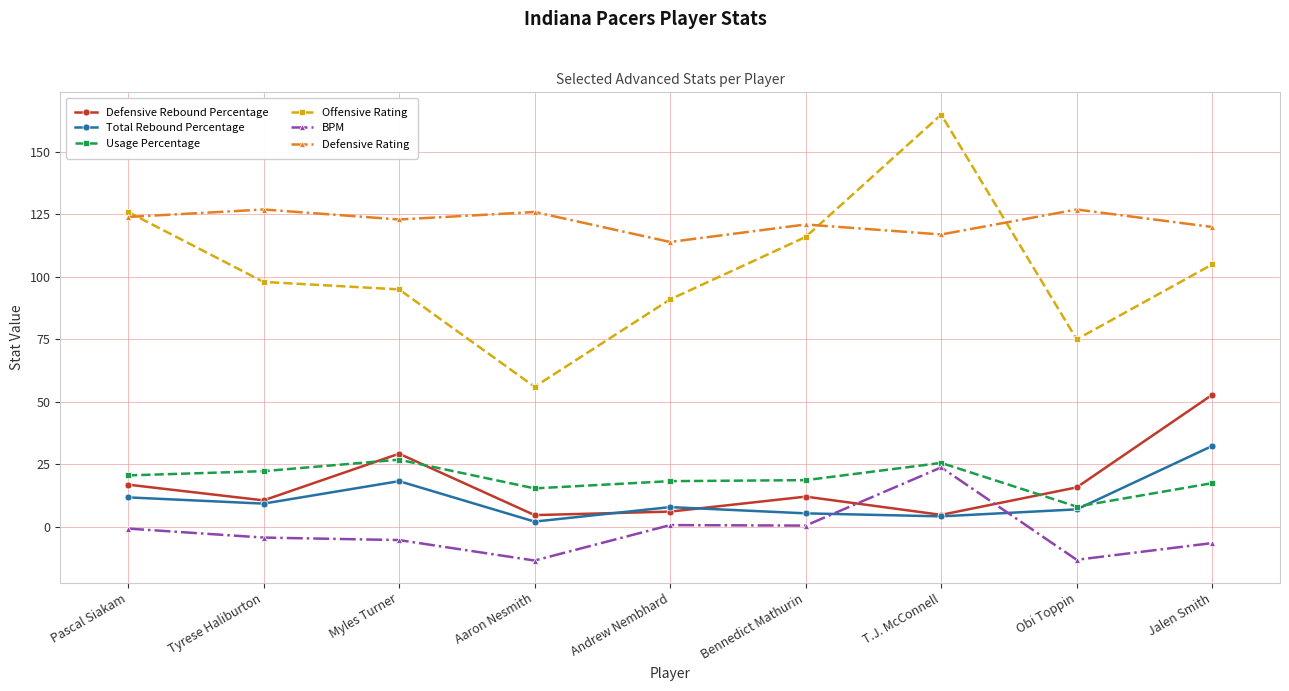

What is the maximum value for Defensive Rating?

127.0